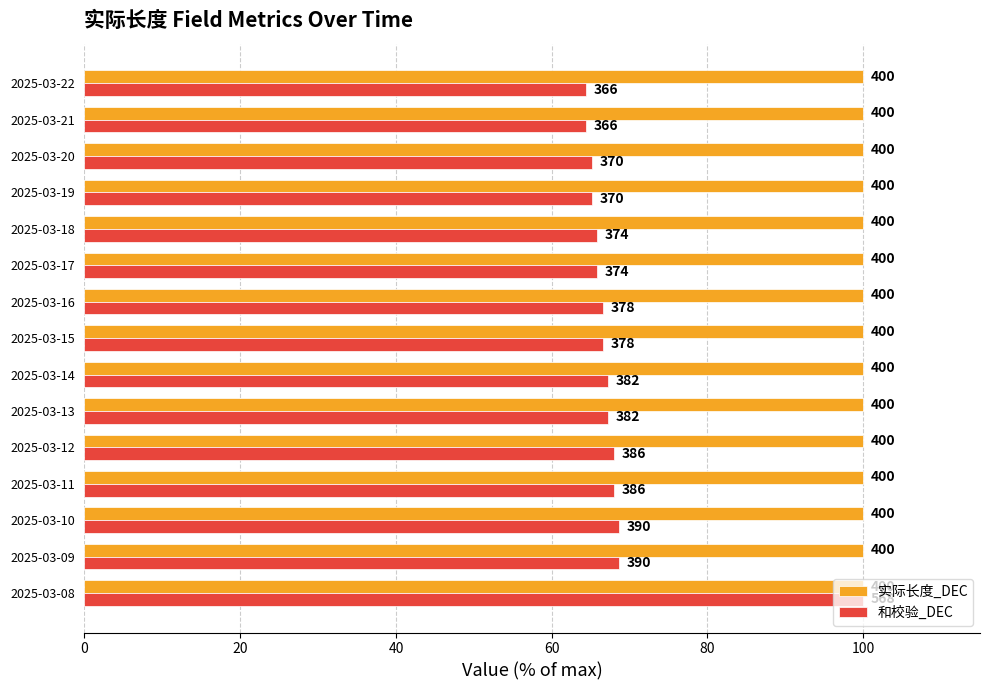

Which series has the largest total across all categories?

和校验_DEC